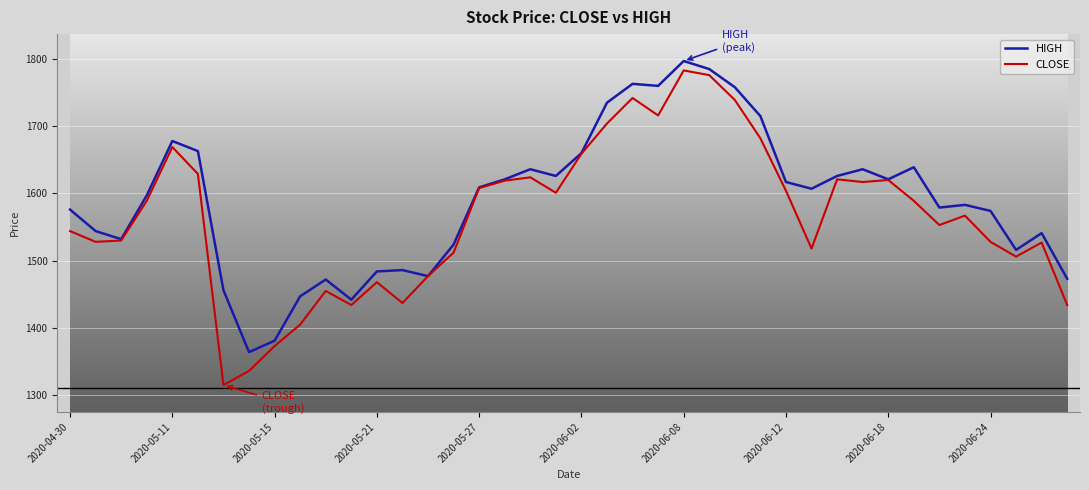

What is the difference between the maximum and minimum values in the CLOSE series?

468